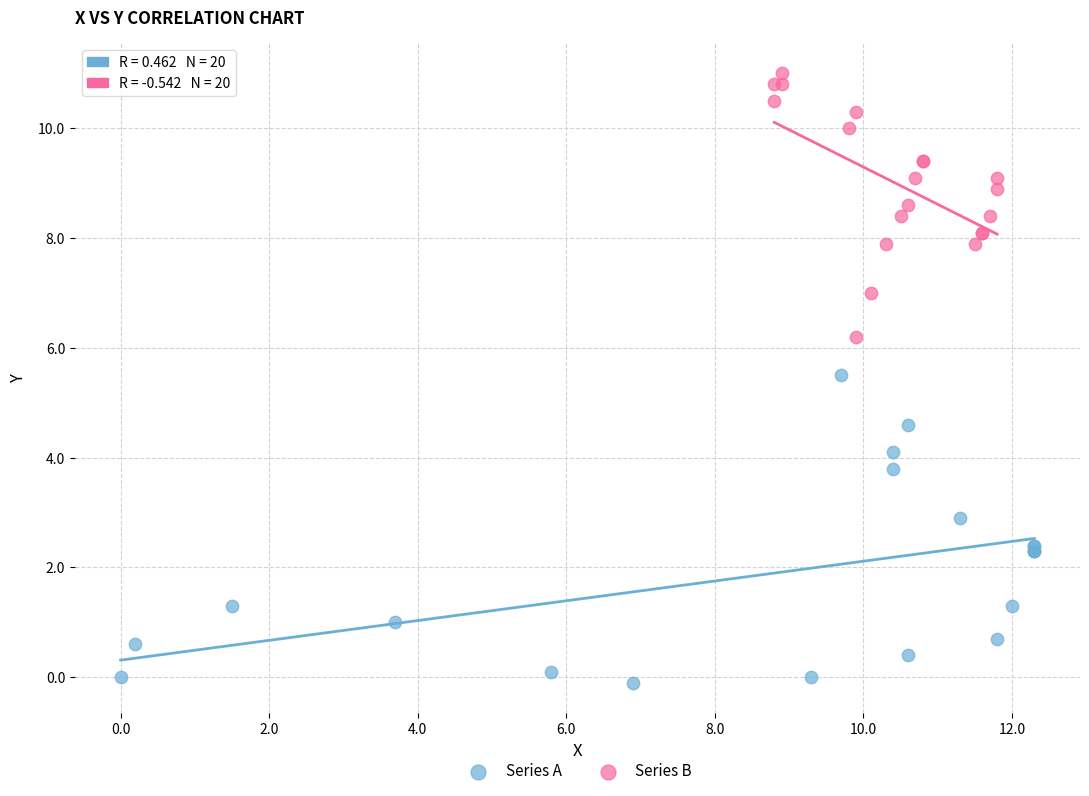

Which series reaches the minimum Y coordinate?

Series A